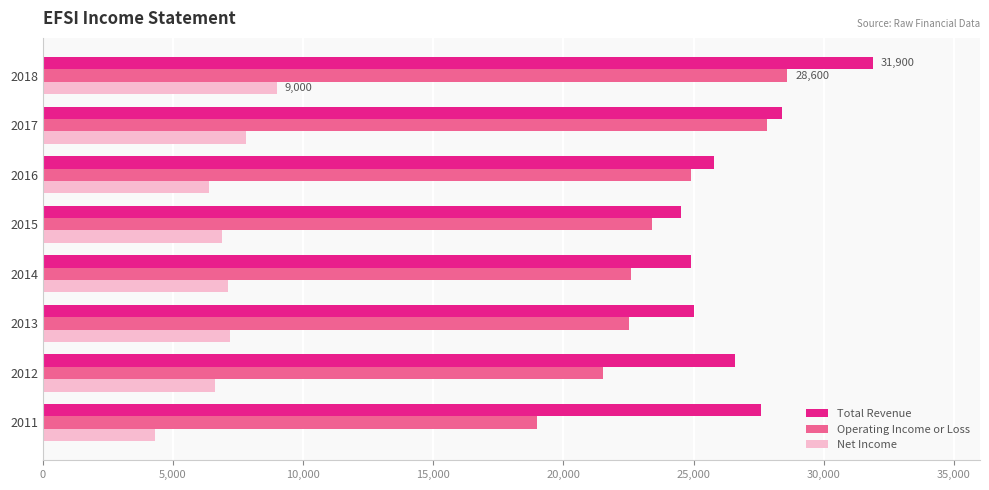

What are all the series names shown in the legend?

Total Revenue, Operating Income or Loss, Net Income